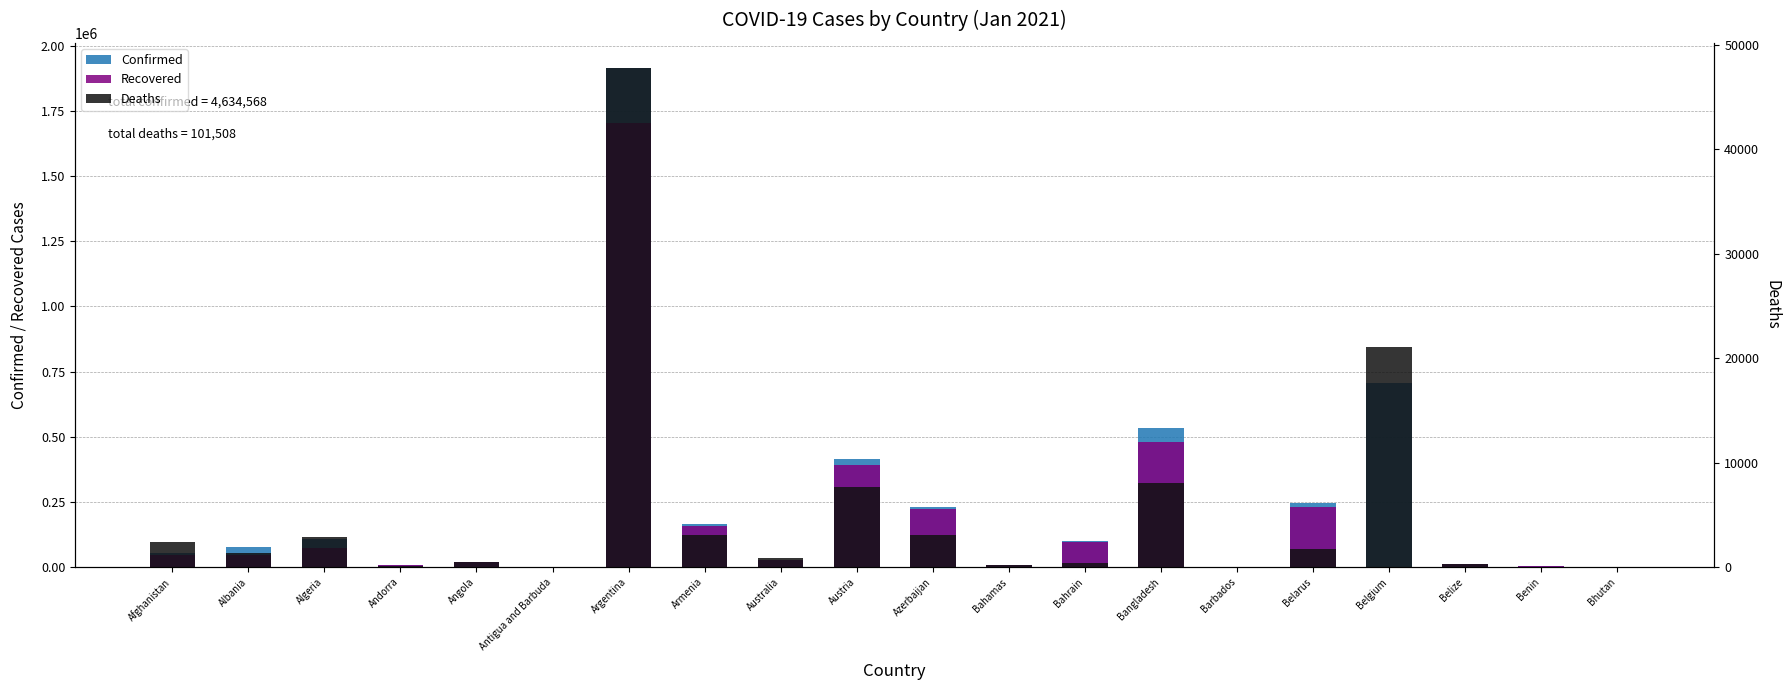

What is the difference between the maximum and minimum values in the Deaths series?

47774